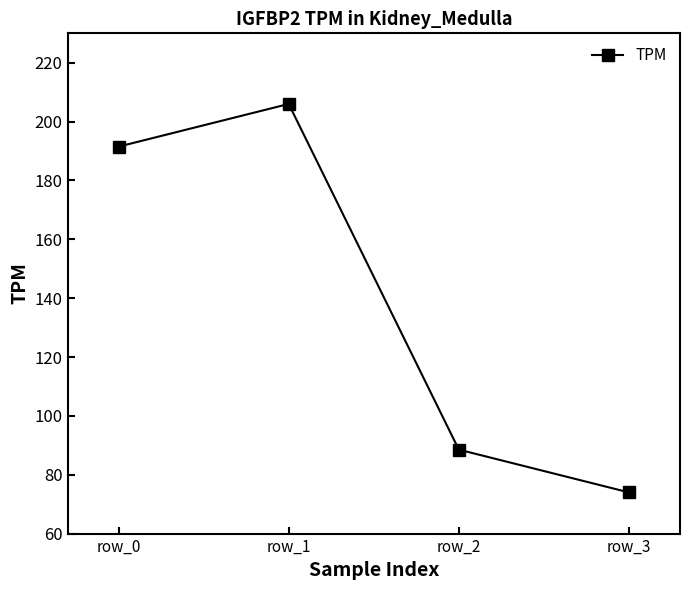

Reading left to right, what are all the values shown in this chart?

191.5	206.0	88.5	74.0